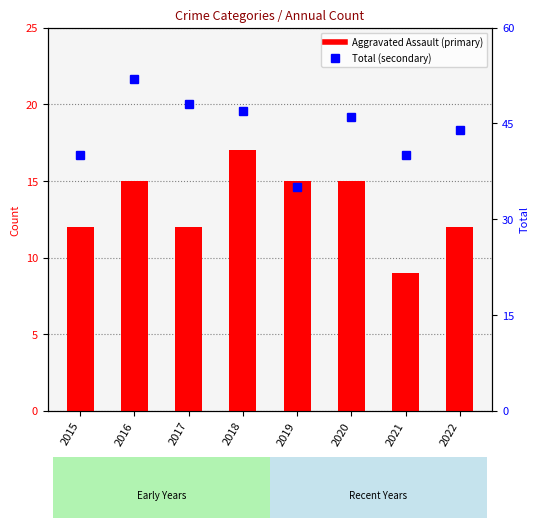

What is the sum of all Total values?

352